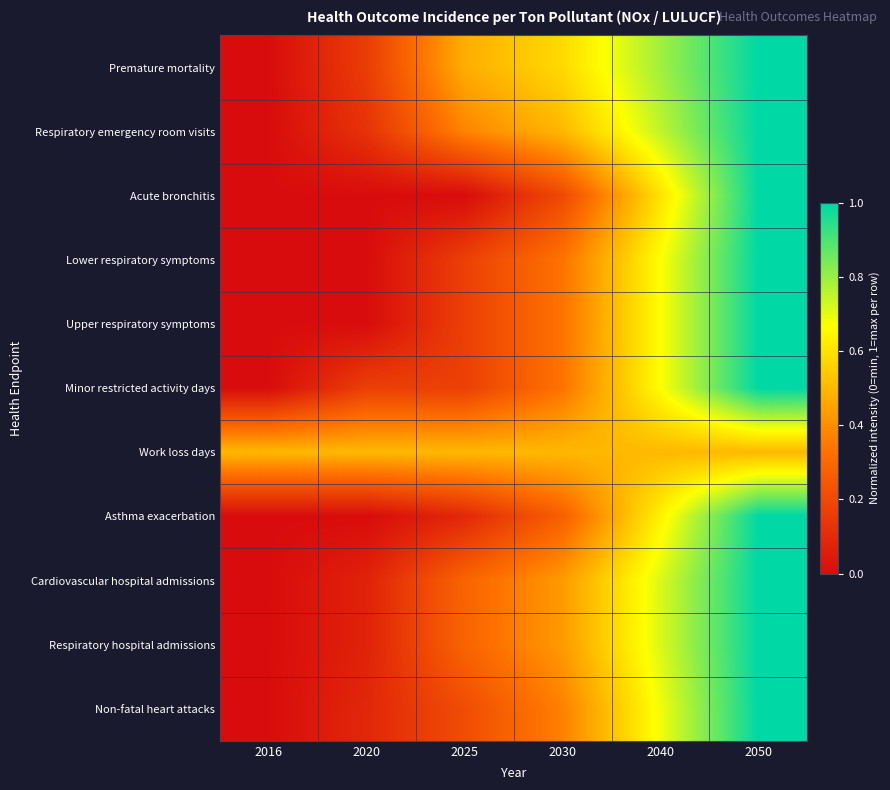

At 2020, list the series in order from smallest to largest.

Acute bronchitis, Lower respiratory symptoms, Upper respiratory symptoms, Asthma exacerbation, Respiratory hospital admissions, Cardiovascular hospital admissions, Non-fatal heart attacks, Respiratory emergency room visits, Premature mortality, Minor restricted activity days, Work loss days